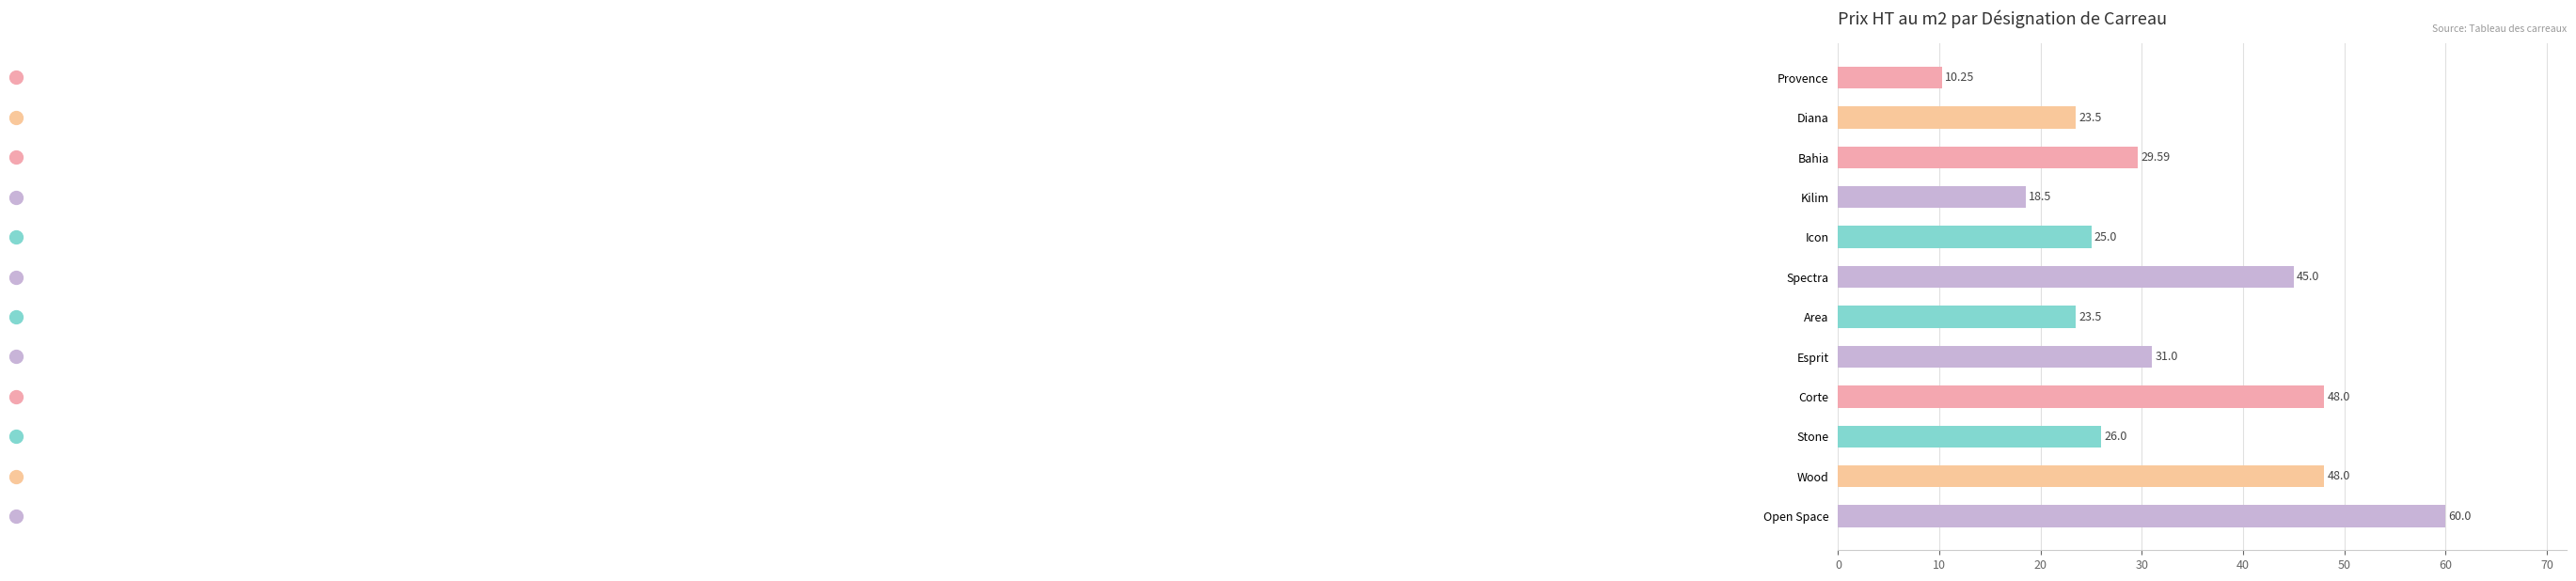

How many series are shown in this chart?

1